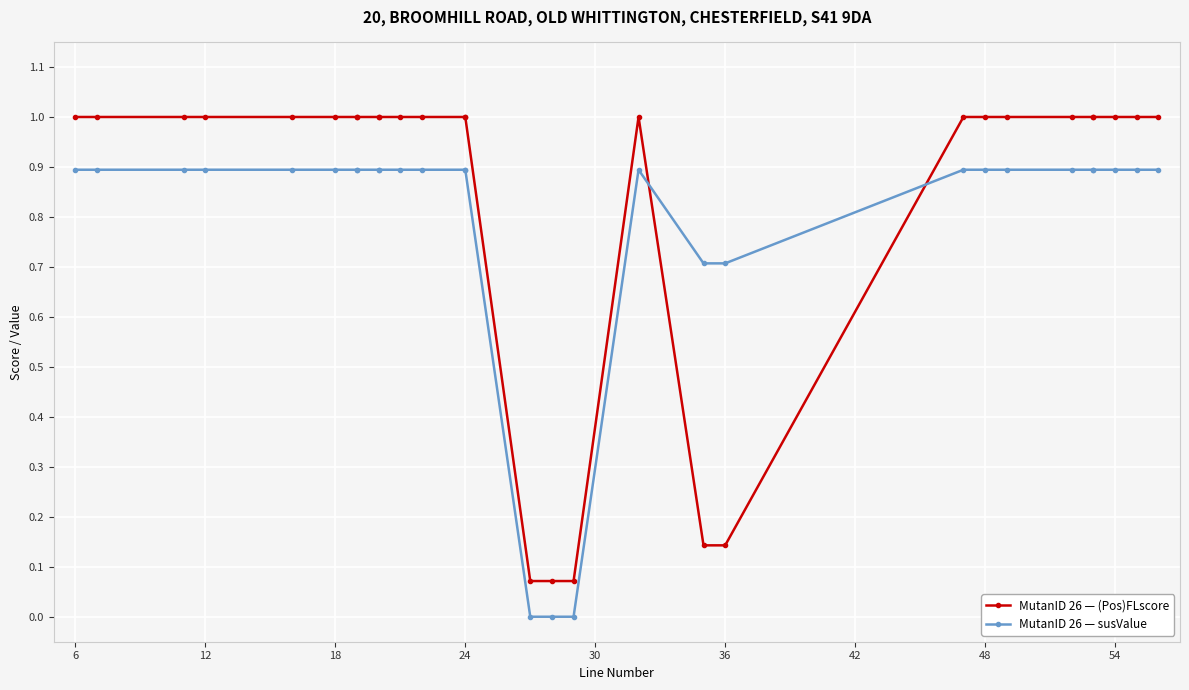

Is the value of MutanID 26 — susValue at 60 greater than the value of MutanID 26 — (Pos)FLscore at 12?

No